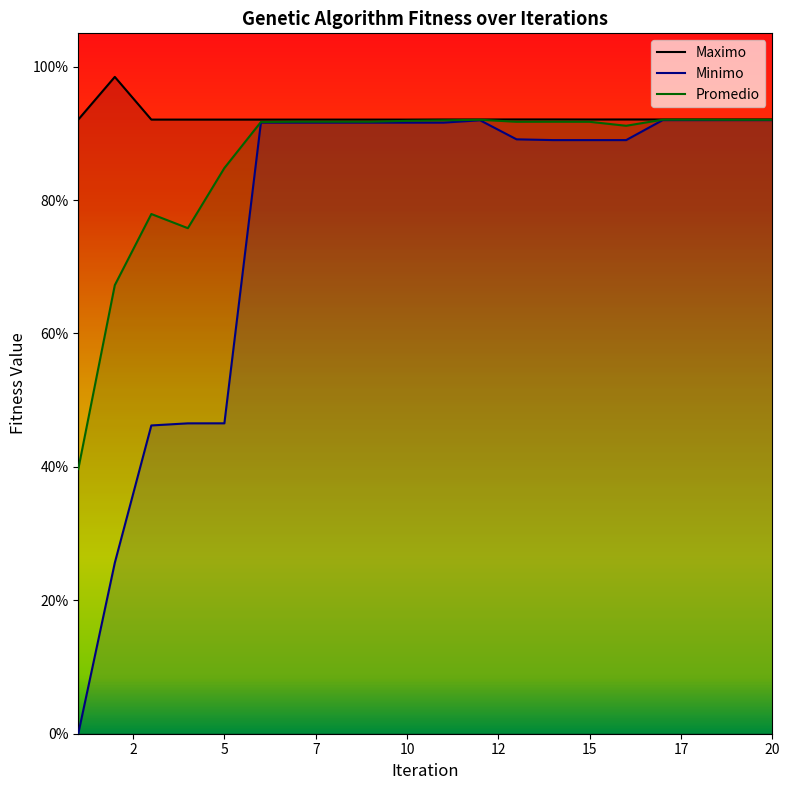

Which series has the largest total across all categories?

Maximo